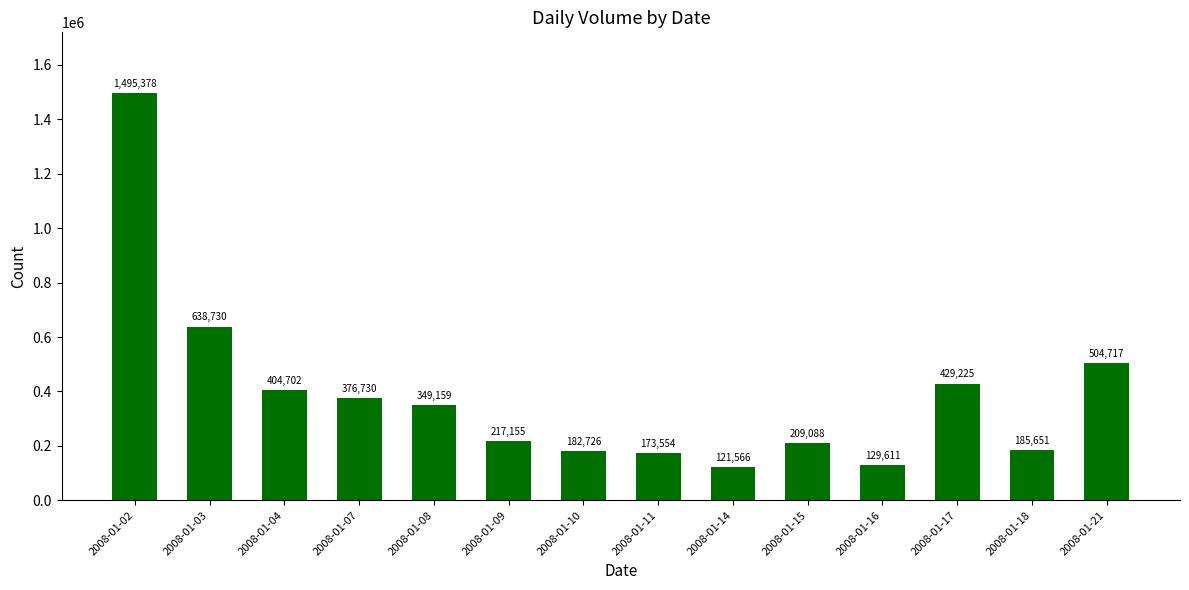

Rank the categories by value from lowest to highest.

2008-01-14, 2008-01-16, 2008-01-11, 2008-01-10, 2008-01-18, 2008-01-15, 2008-01-09, 2008-01-08, 2008-01-07, 2008-01-04, 2008-01-17, 2008-01-21, 2008-01-03, 2008-01-02